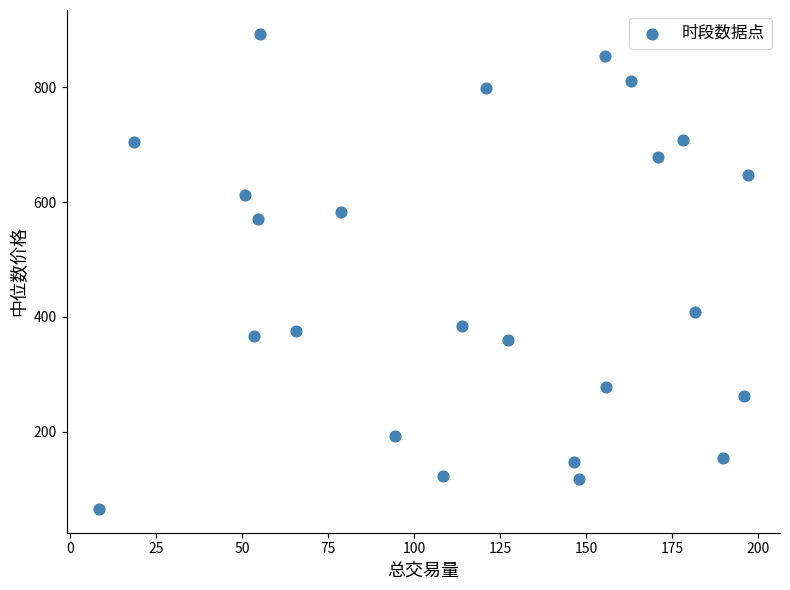

What Y value in the scatter plot is closest to 479?

408.8